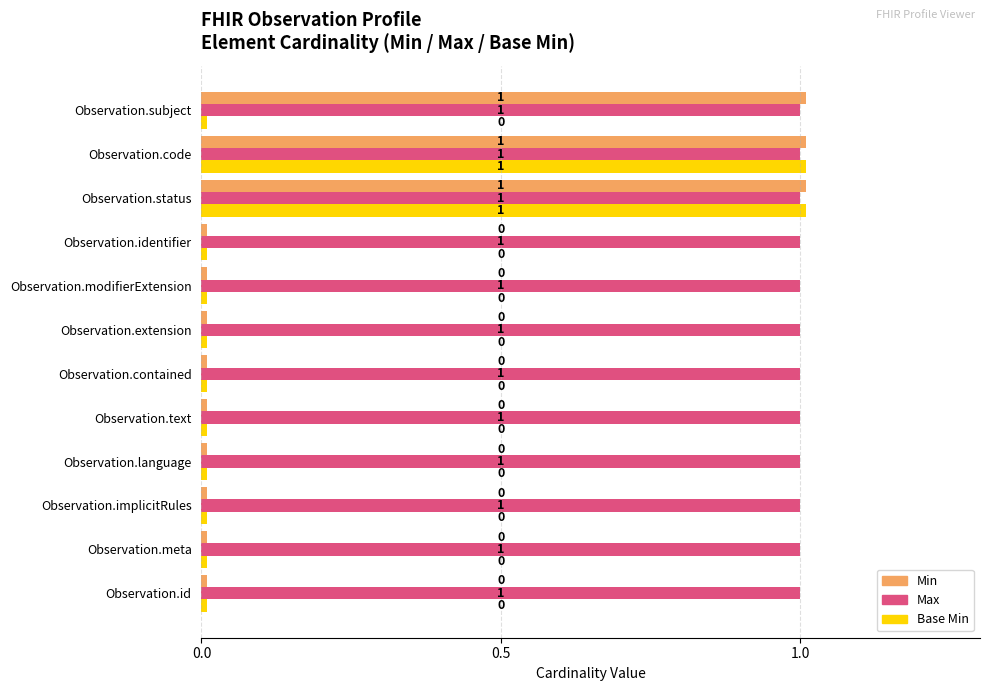

What is the spread (max minus min) of values at Observation.language?

1.0